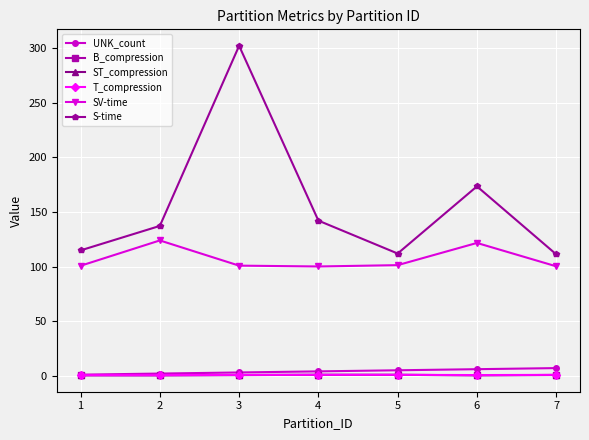

True or false: B_compression and UNK_count cross at least once.

False